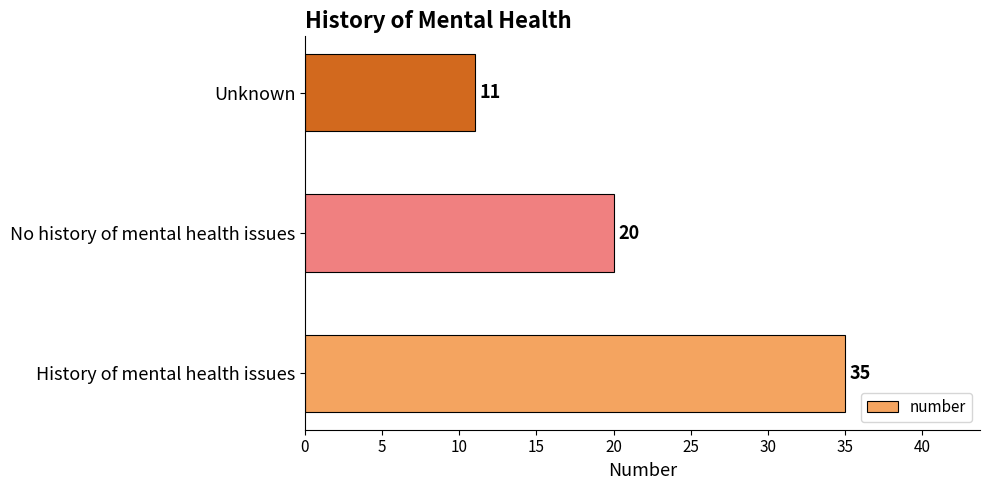

Reading bottom to top, transcribe all the data shown in this chart.

35	20	11